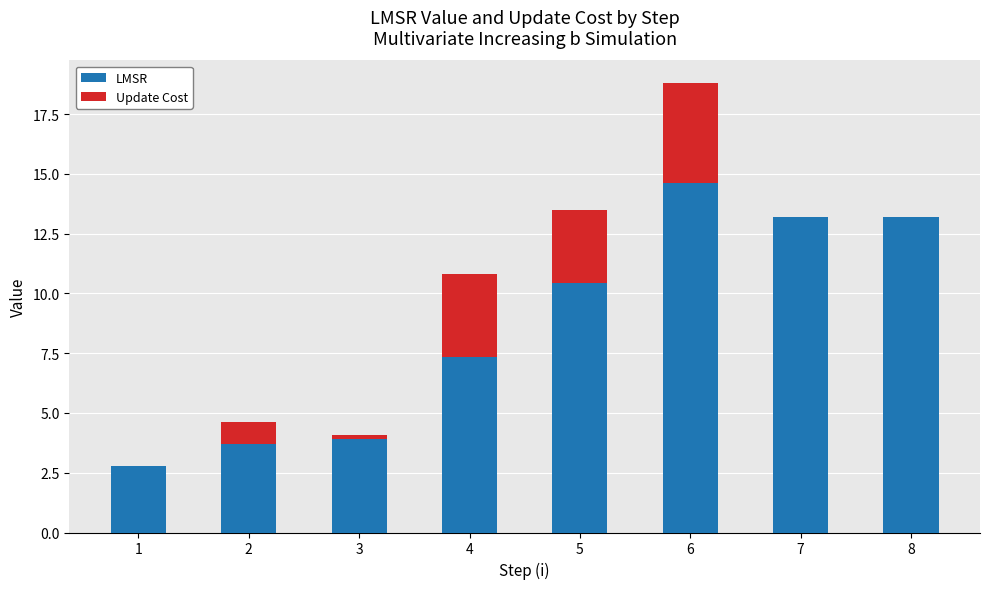

At which label is LMSR closest to 8?

4